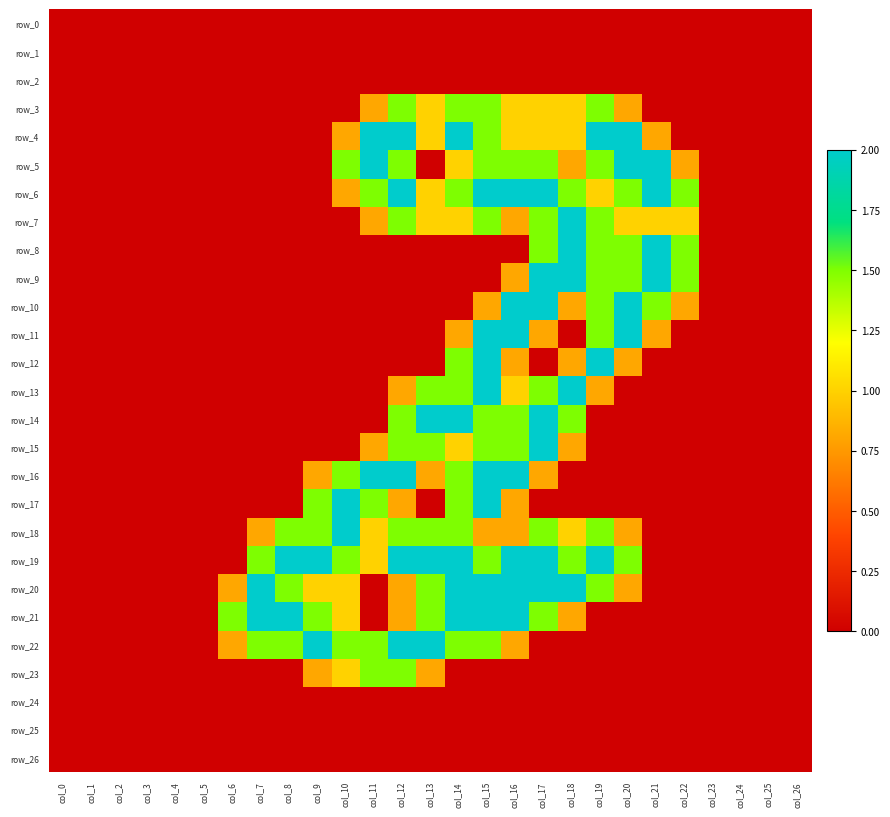

At which label does row_6 reach its peak?

col_12